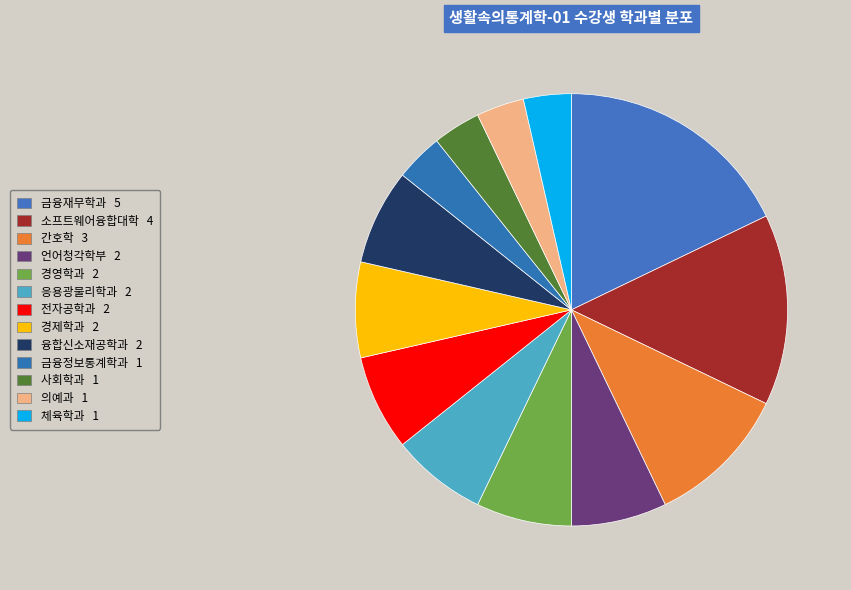

Count the number of slices in the pie.

13